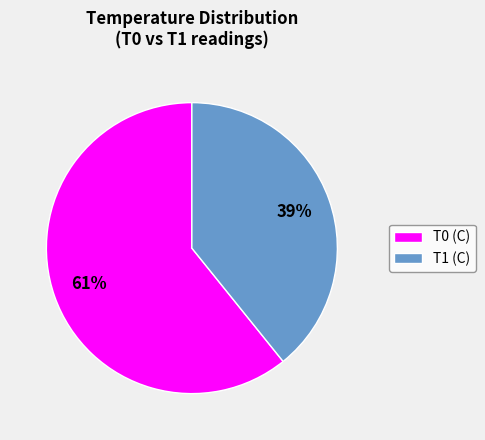

Is there a majority slice in this chart?

Yes